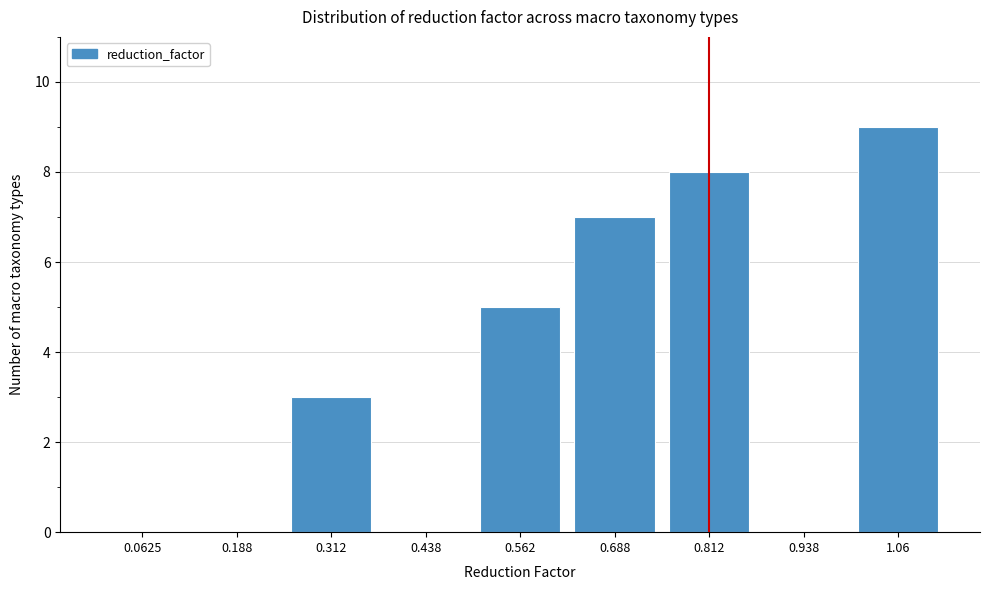

Reading left to right, transcribe all the data shown in this chart.

0.0625=0	0.188=0	0.312=3	0.438=0	0.562=5	0.688=7	0.812=8	0.938=0	1.06=9